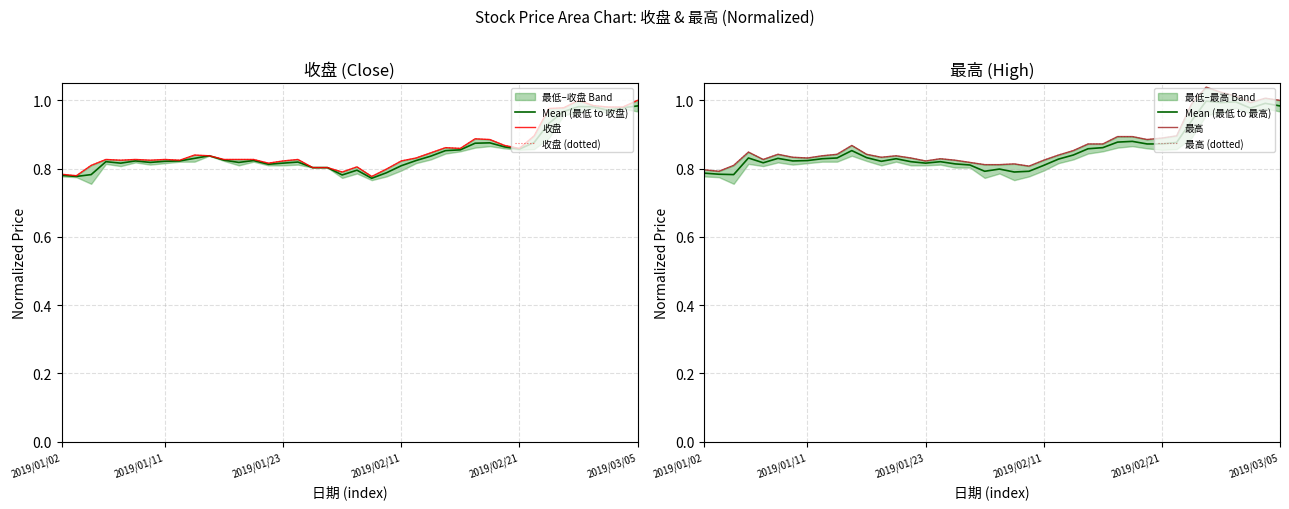

The Mean (最低 to 收盘) series shows 0.5 at 2019/01/23. True or false?

False